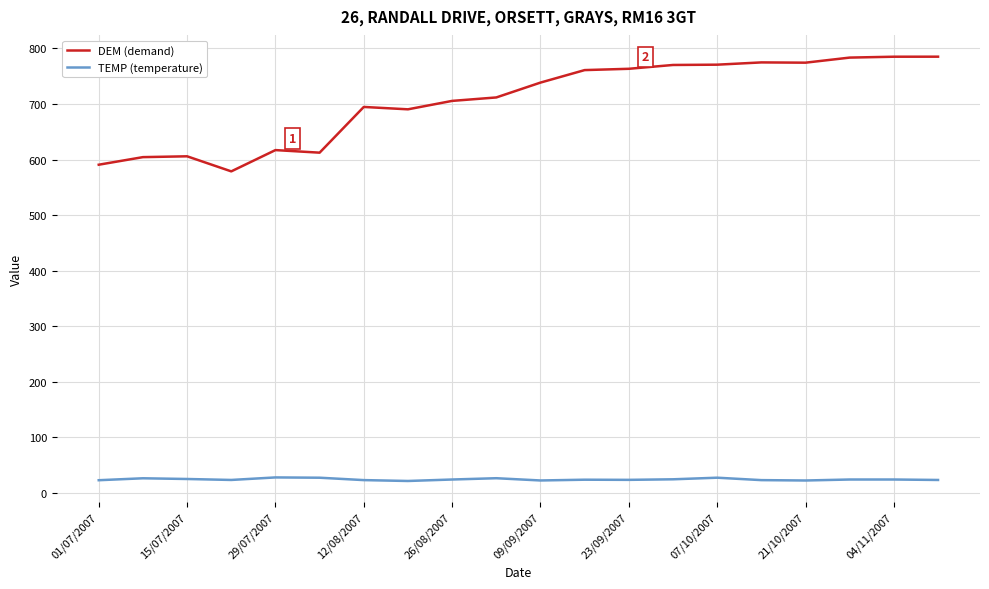

Which series has the largest range (max minus min)?

DEM (demand)